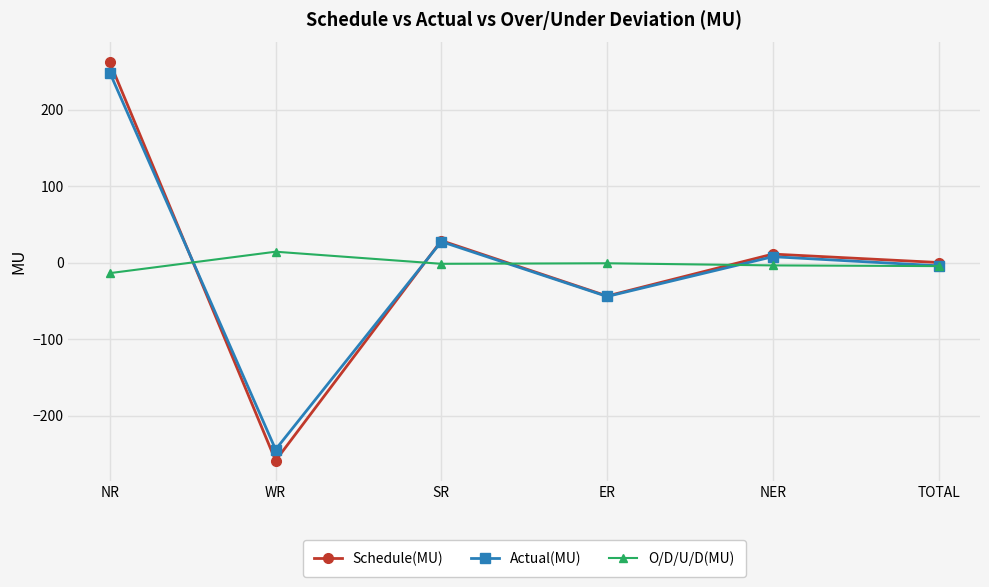

What is the value of the O/D/U/D(MU) point at the 1st from the left?

-13.5